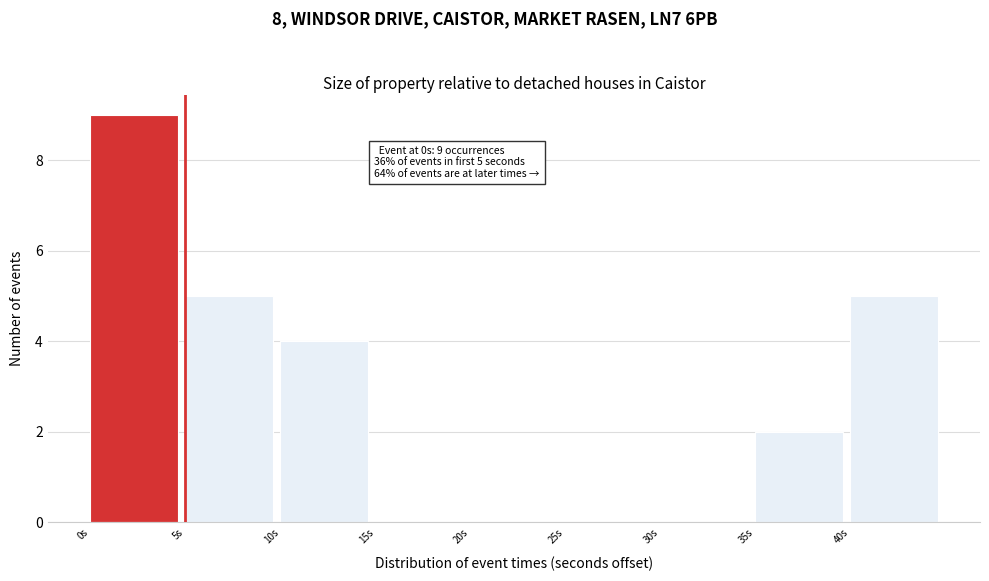

Which range on the x-axis has the tallest bar?

0 to 5